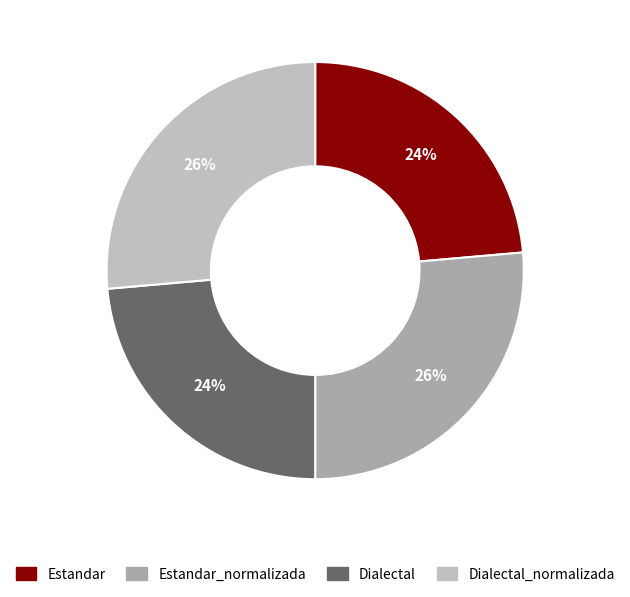

Count the number of slices in the pie.

4